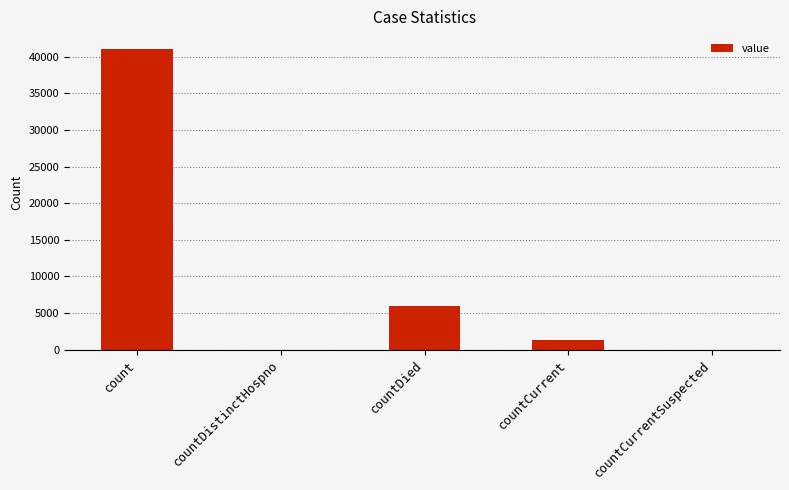

How many distinct data groups are displayed?

1